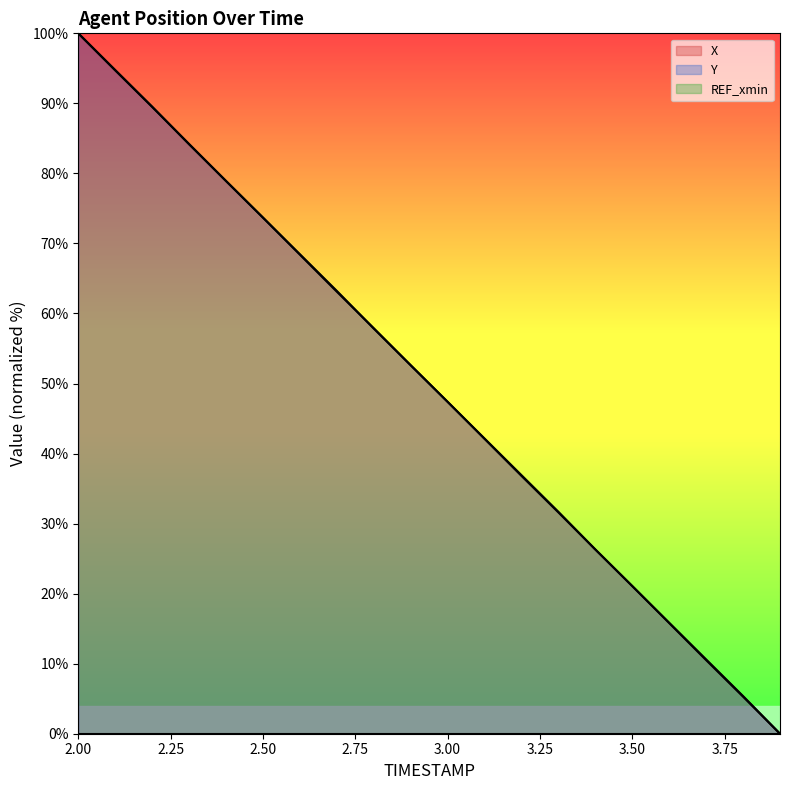

True or false: Y has more than 2 points higher than both neighbors.

False